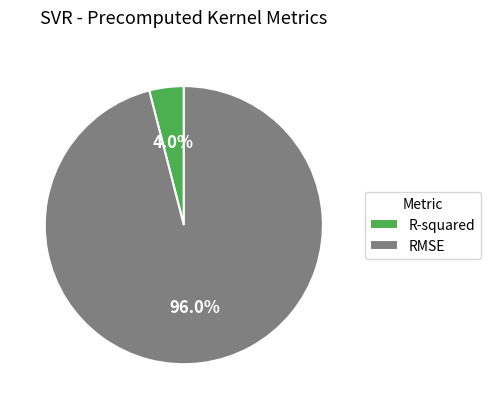

Combined, what portion of the pie is RMSE and R-squared?

100.0%